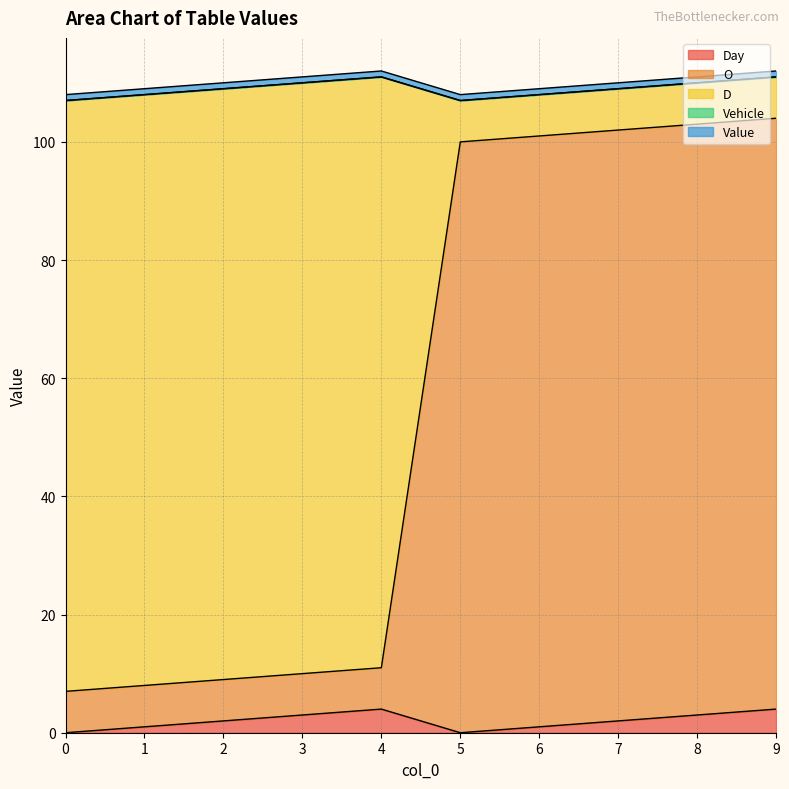

The value of D at 5 is 7. True or false?

True